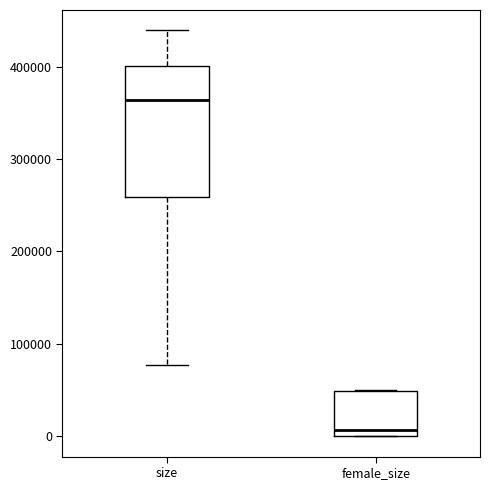

Where is the lower edge of the box for female_size on the y-axis? The values are not printed on the chart, so give them approximately, as read against the axis.

0